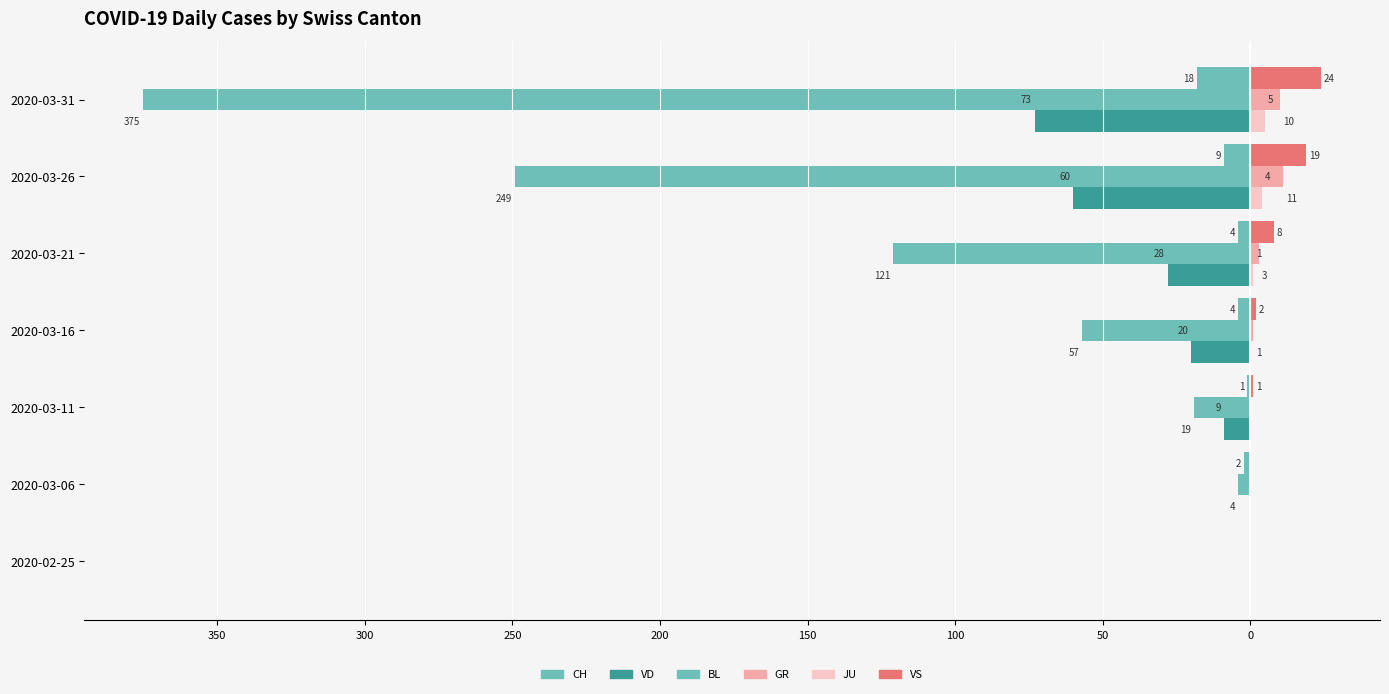

What is the value of the JU bar at the 5th from the left?

1